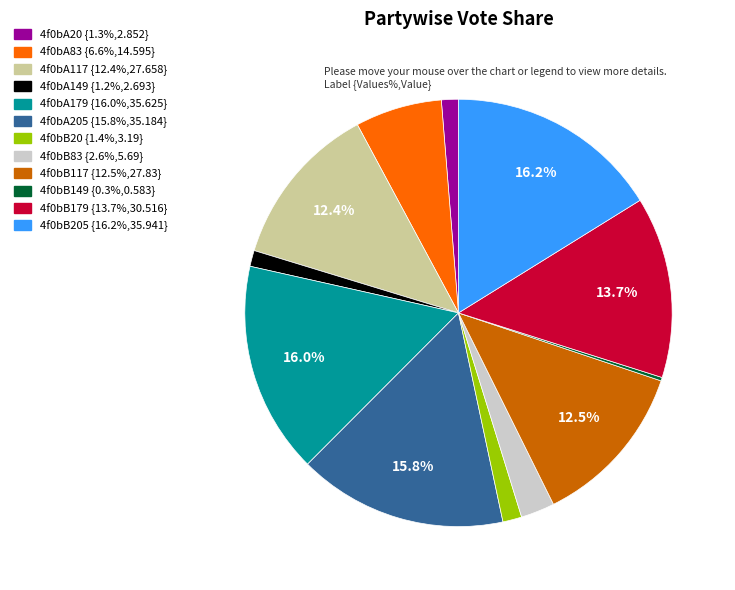

Does any single category account for the majority?

No